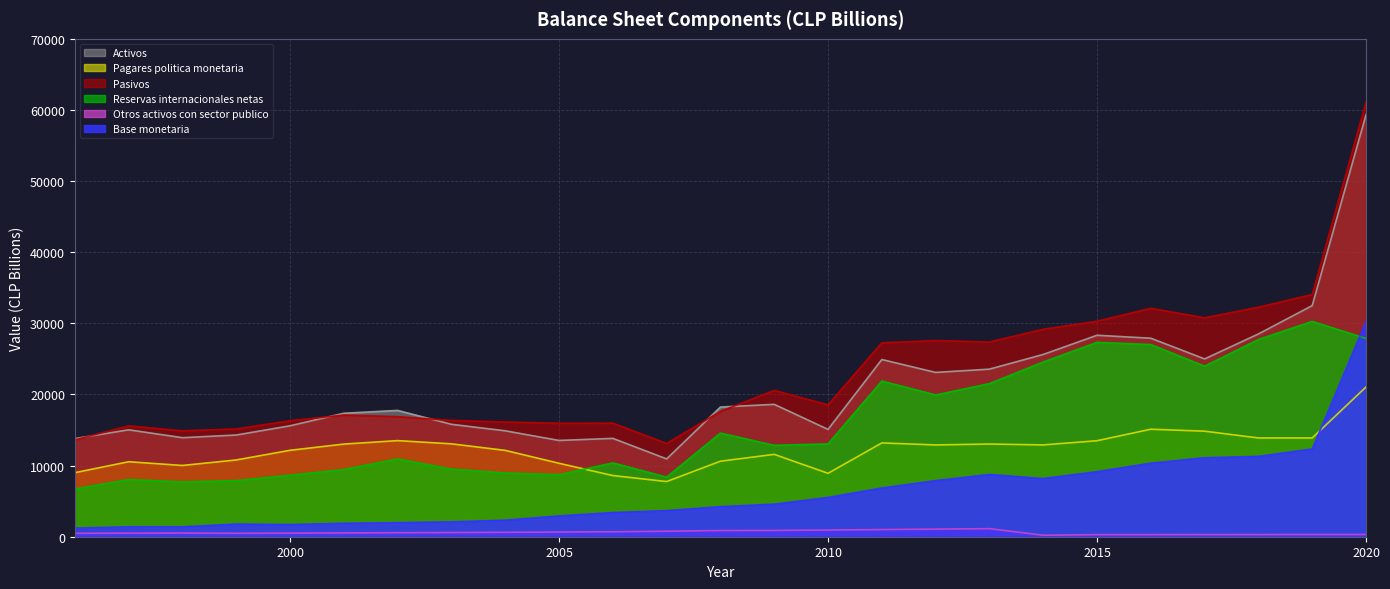

At how many categories does at least one series exceed 40871?

1